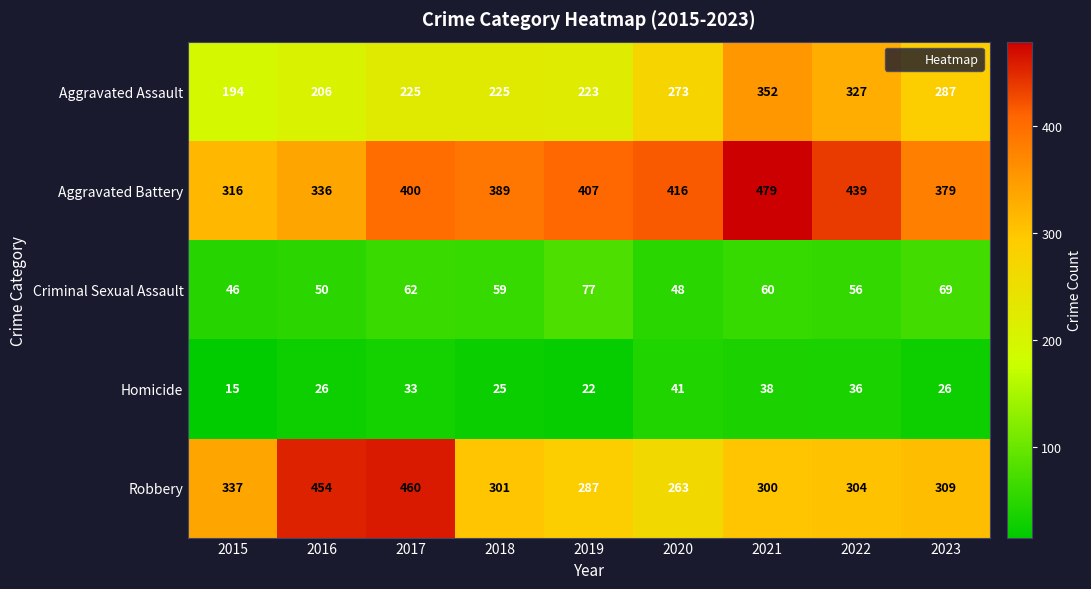

How many series are shown in this chart?

5